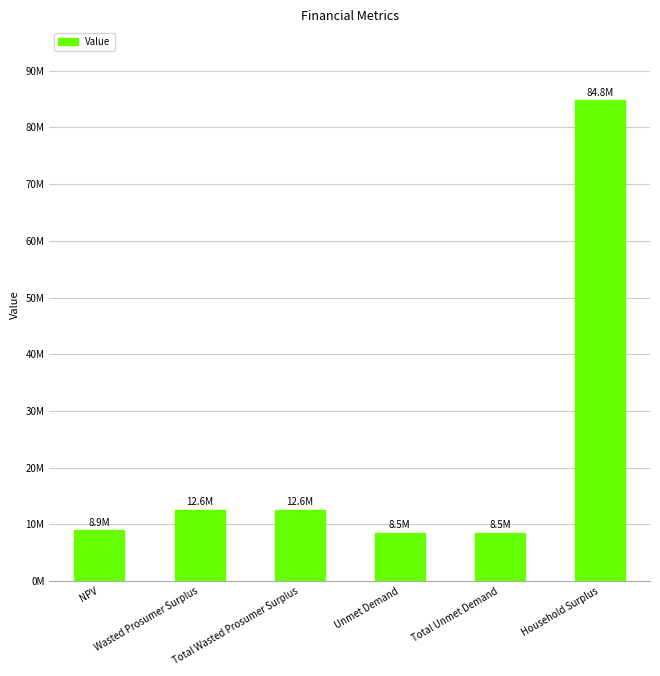

How many series are shown in this chart?

1